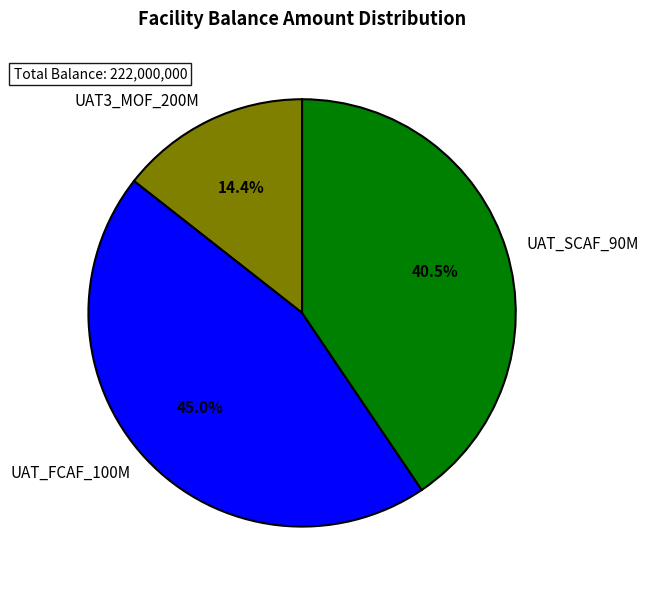

Rank the categories by value from highest to lowest.

UAT_FCAF_100M, UAT_SCAF_90M, UAT3_MOF_200M